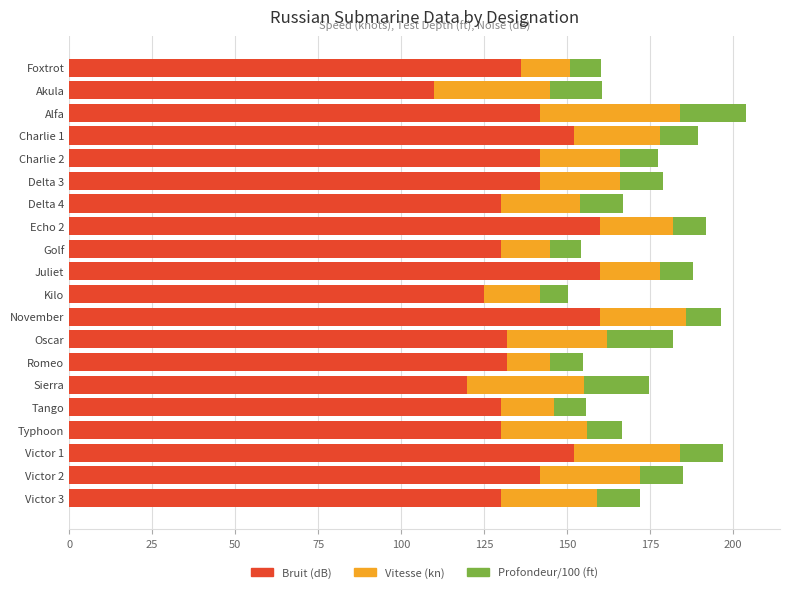

What is the maximum value for Bruit (dB)?

160.0